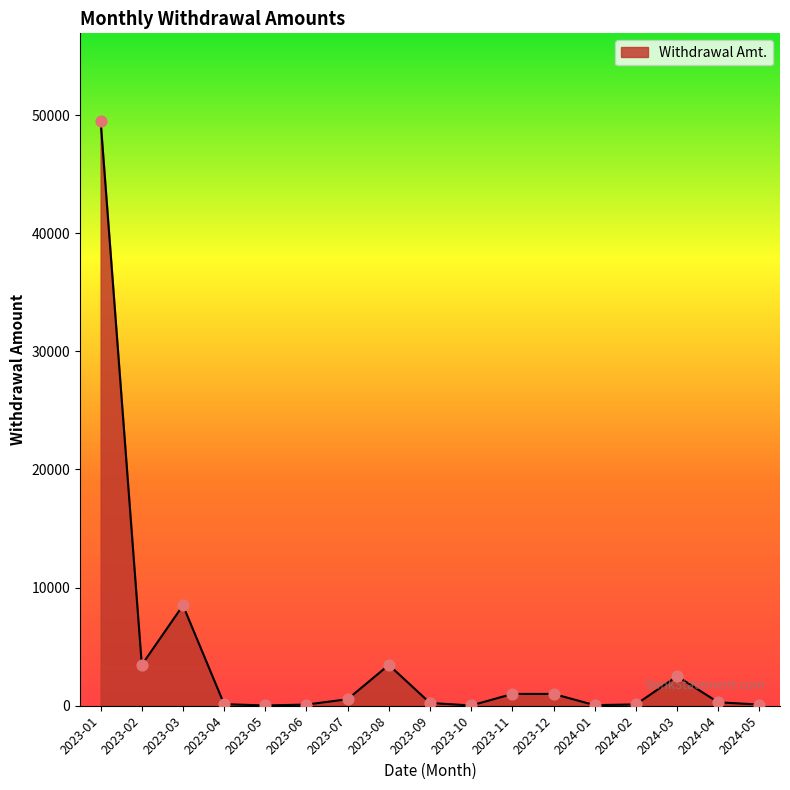

Which has a higher value, 2024-03 or 2023-08?

2023-08